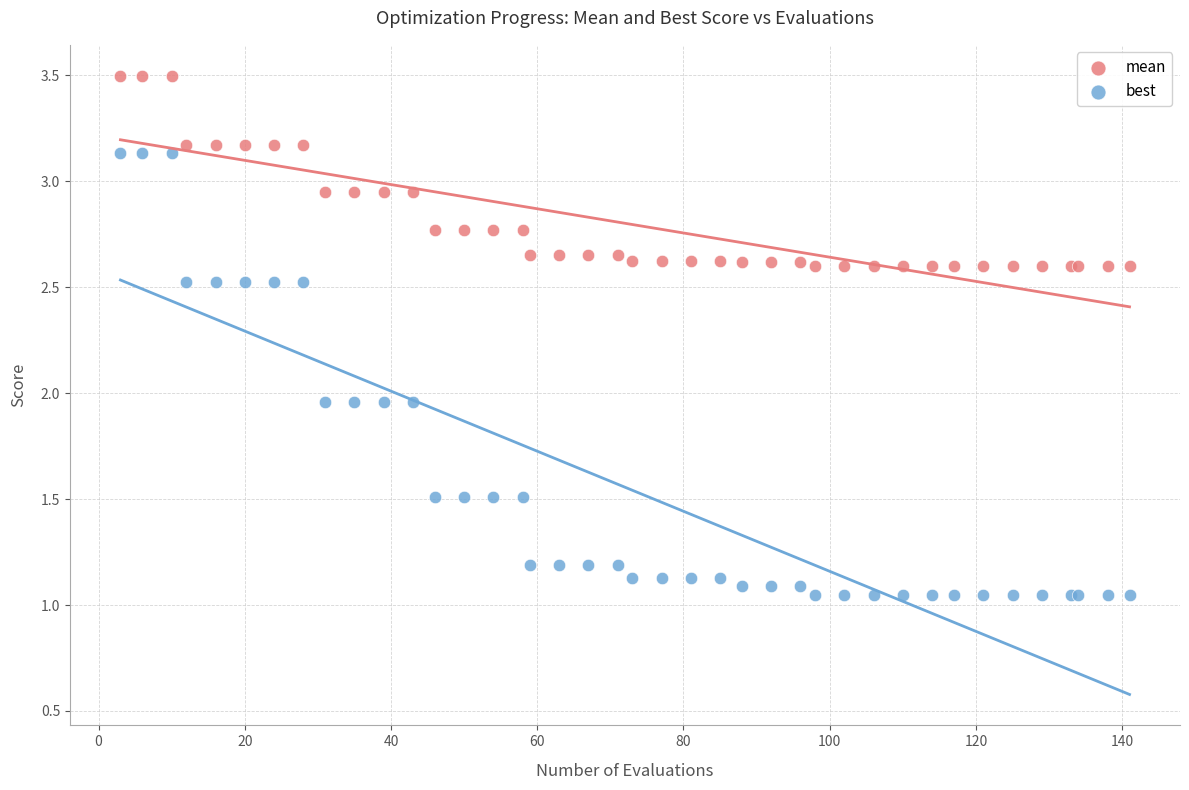

Which series contains the lowest Y value?

best